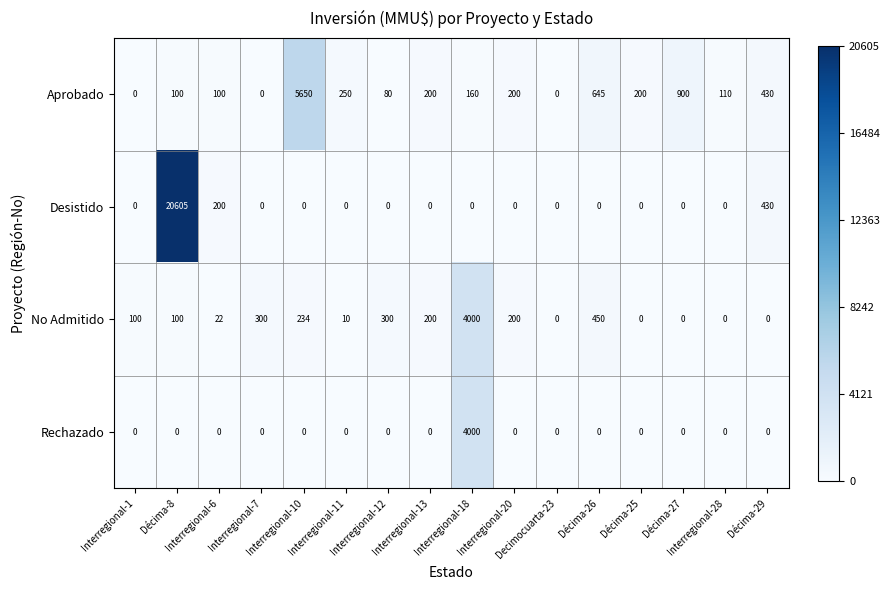

What is the maximum value shown in the chart?

20605